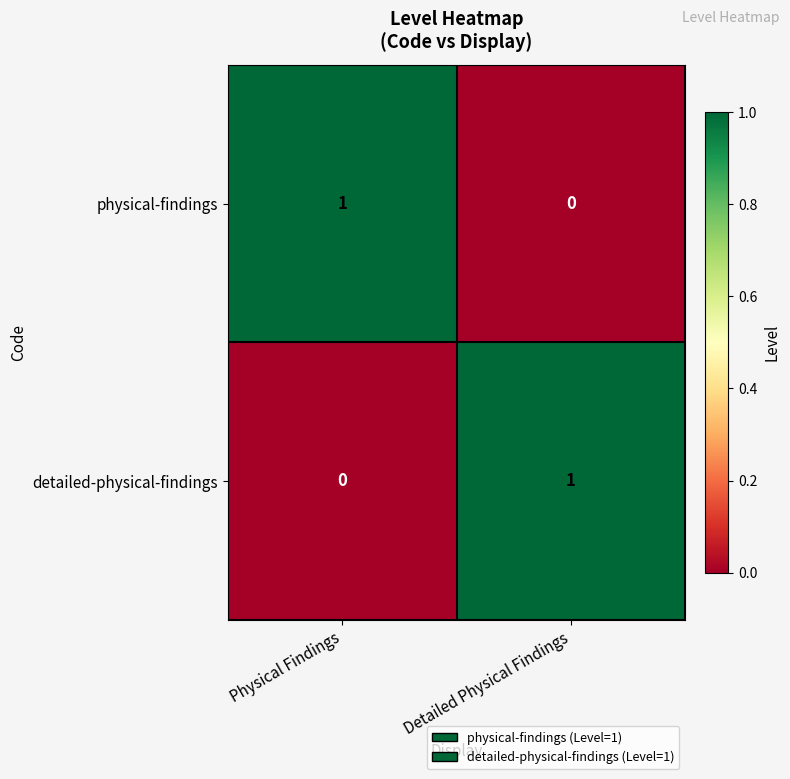

Rank the series at Physical Findings from lowest to highest value.

detailed-physical-findings, physical-findings